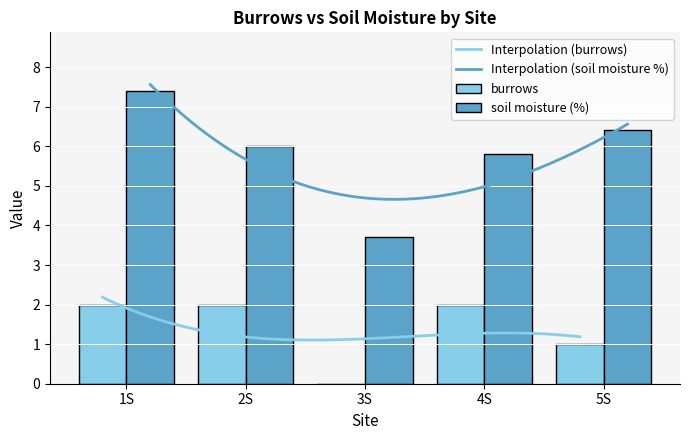

What is the label of the 5th bar from the right?

1S